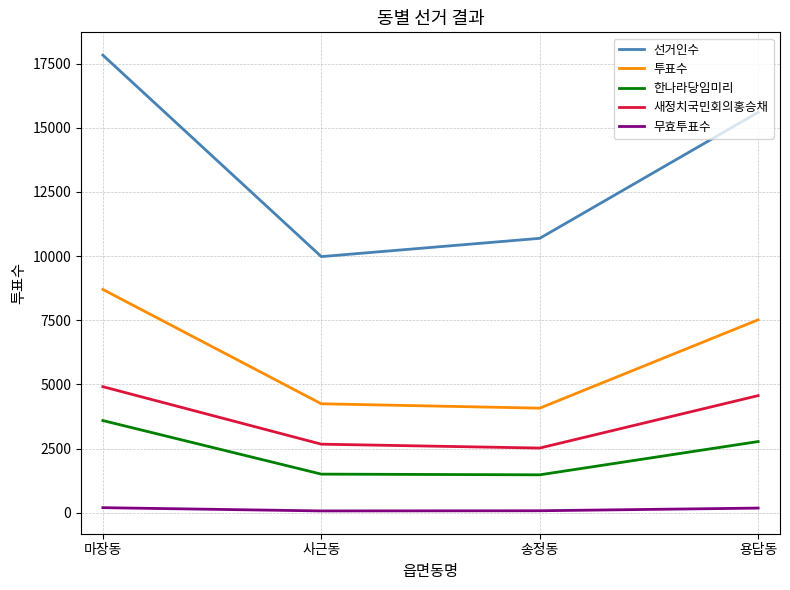

How many lines are shown in the chart?

5